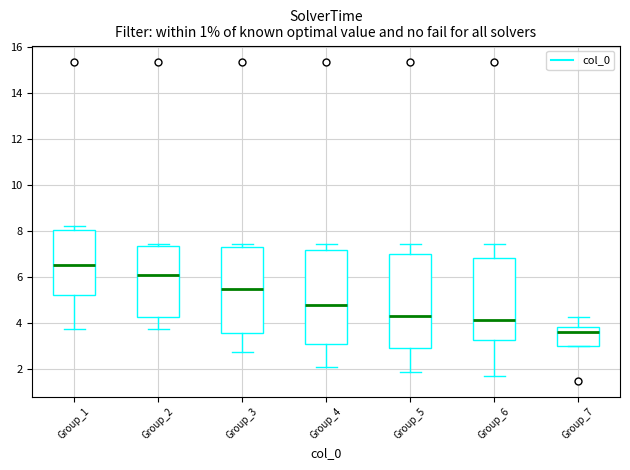

Reading left to right, read every box against the y-axis: the position of its median line, the range the box covers, and the ends of its whiskers. The values are not printed on the chart, so give them approximately, as read against the axis.

Group_1: median 6.6, box 5.2 to 8.0, whiskers 3.8 to 8.2
Group_2: median 6.0, box 4.2 to 7.4, whiskers 3.8 to 7.4 (just above the box's upper edge)
Group_3: median 5.6, box 3.6 to 7.4, whiskers 2.8 to 7.4 (just above the box's upper edge)
Group_4: median 4.8, box 3.0 to 7.2, whiskers 2.0 to 7.4
Group_5: median 4.4, box 3.0 to 7.0, whiskers 1.8 to 7.4
Group_6: median 4.2, box 3.2 to 6.8, whiskers 1.6 to 7.4
Group_7: median 3.6, box 3.0 to 3.8, whiskers 3.0 to 4.2